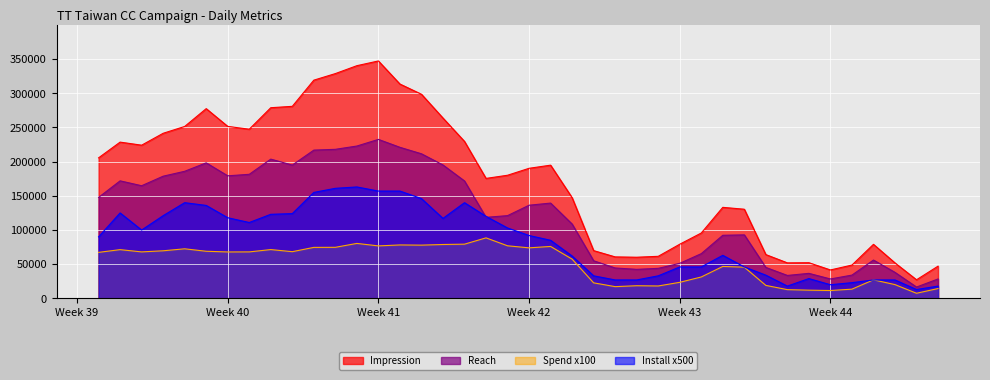

What are all the series names shown in the legend?

Impression, Reach, Spend x100, Install x500